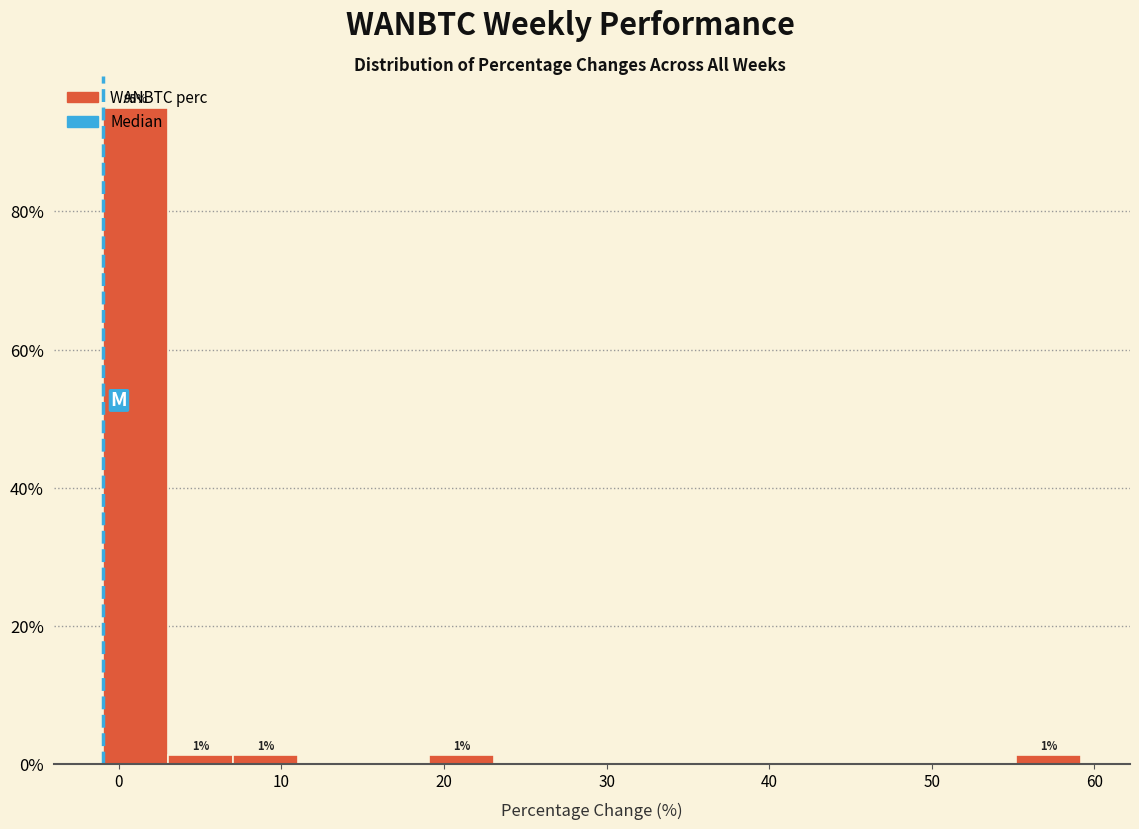

Over which range of the x-axis is the bar tallest?

-1 to 3